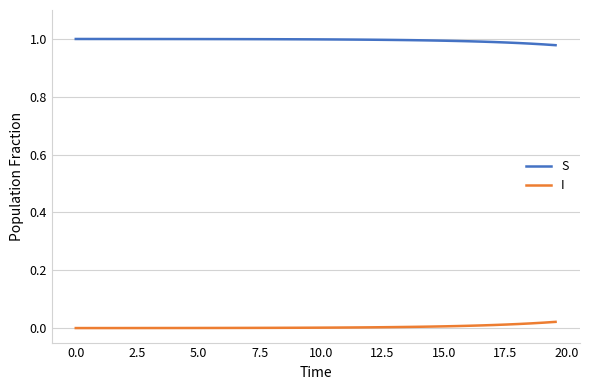

Rank the series by their average value, from highest to lowest.

S, I